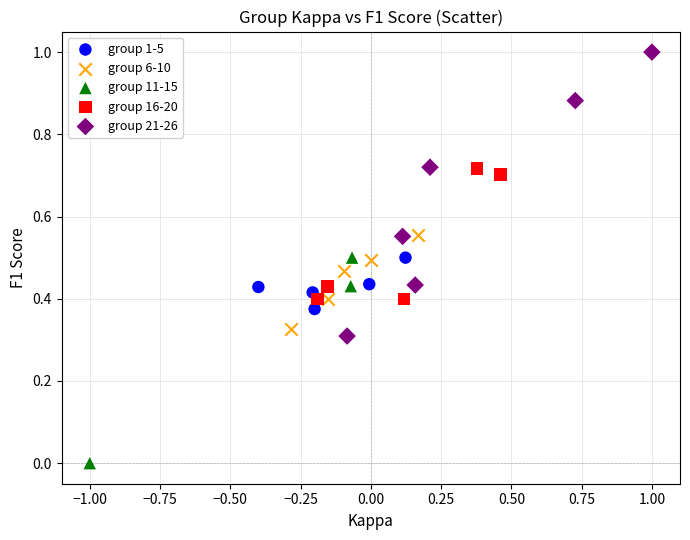

Which series contains the highest Y value?

group 21-26